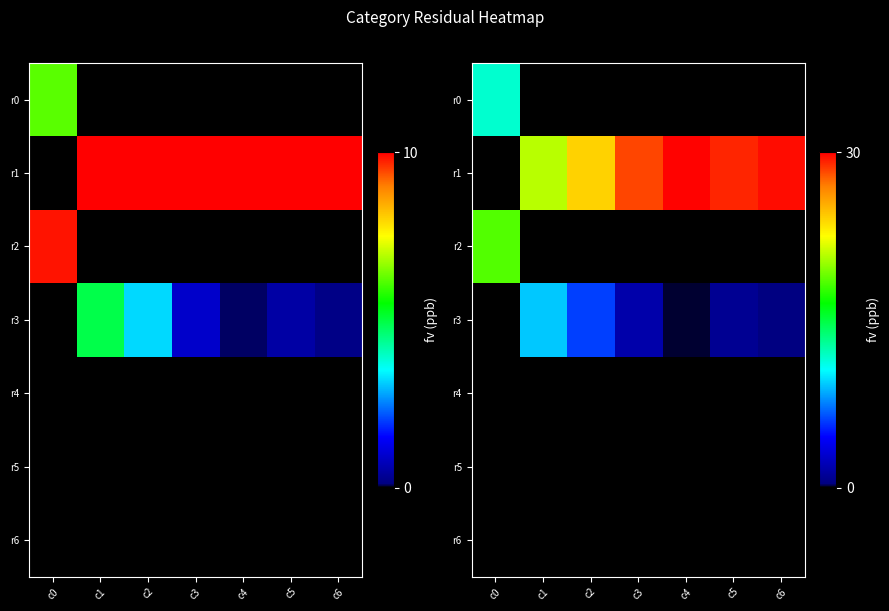

How many data points in r0 are above 0?

1